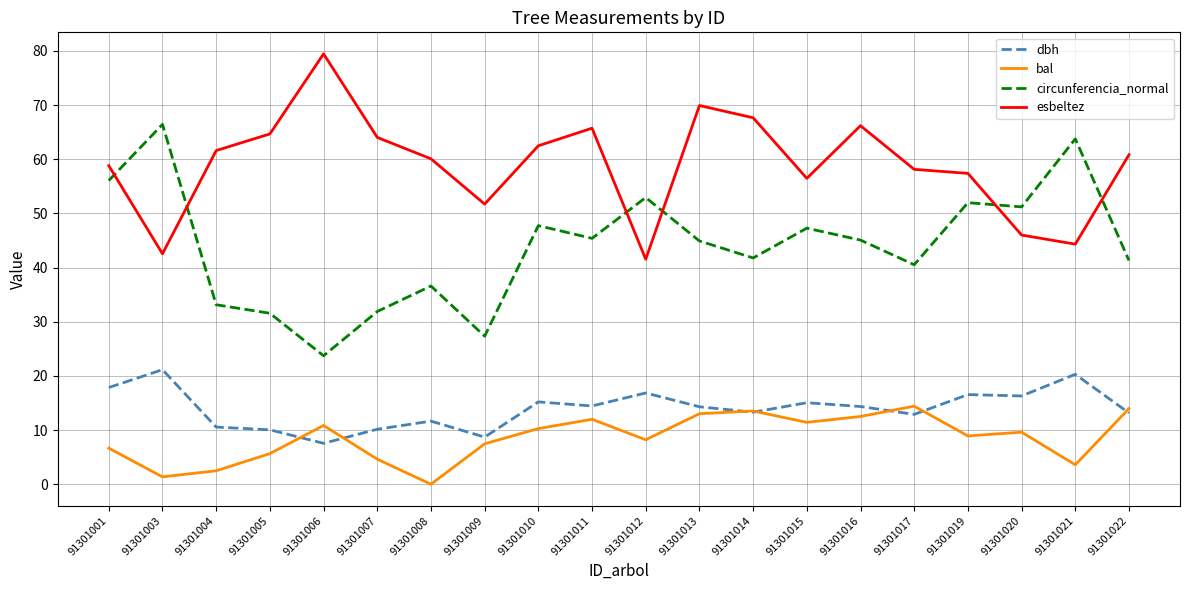

Does the chart display data point markers on the line(s)?

No